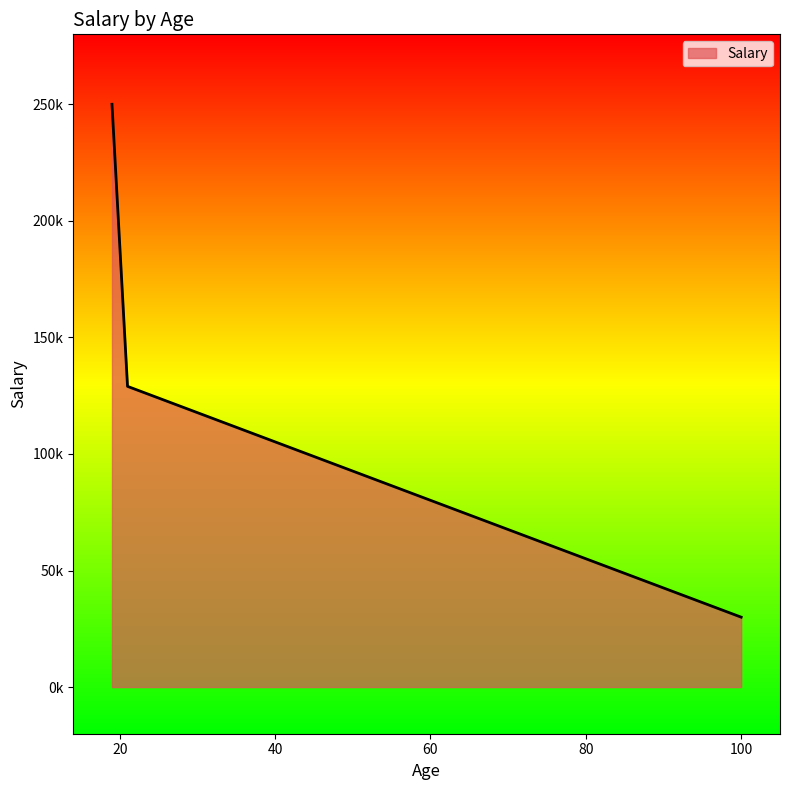

Which category has the lowest value across all series?

100